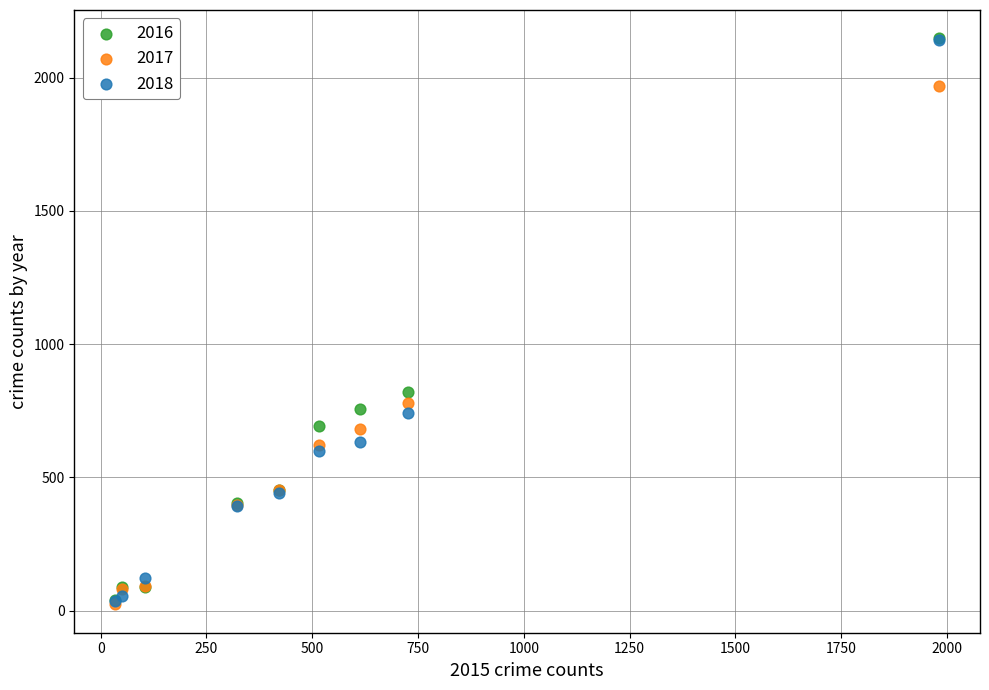

In the 2018 series, what Y value is closest to 1088?

741